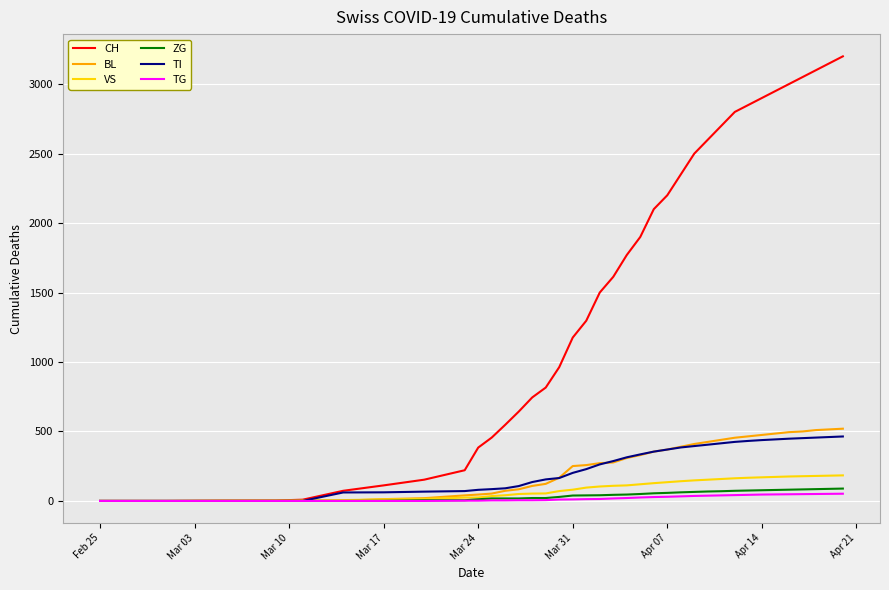

Which series has the largest range (max minus min)?

CH